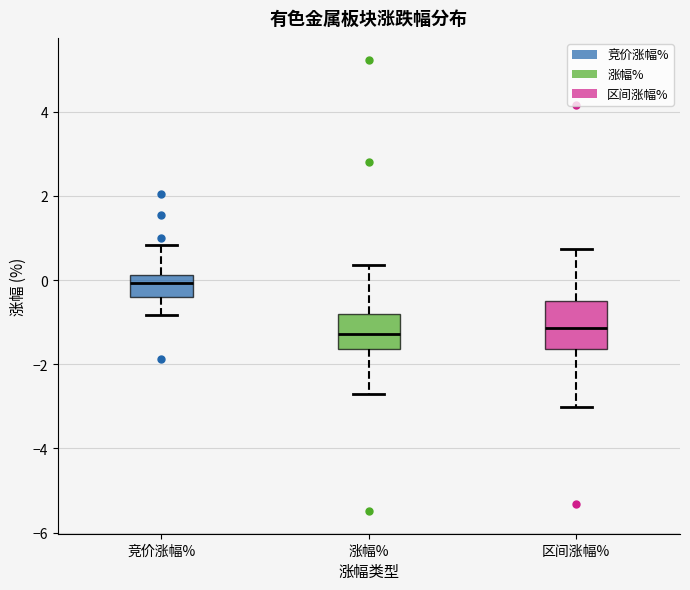

Reading left to right, read every box against the y-axis: the position of its median line, the range the box covers, and the ends of its whiskers. The values are not printed on the chart, so give them approximately, as read against the axis.

竞价涨幅%: median 0.0, box -0.4 to 0.2, whiskers -0.8 to 0.8
涨幅%: median -1.2, box -1.6 to -0.8, whiskers -2.8 to 0.4
区间涨幅%: median -1.2, box -1.6 to -0.6, whiskers -3.0 to 0.8